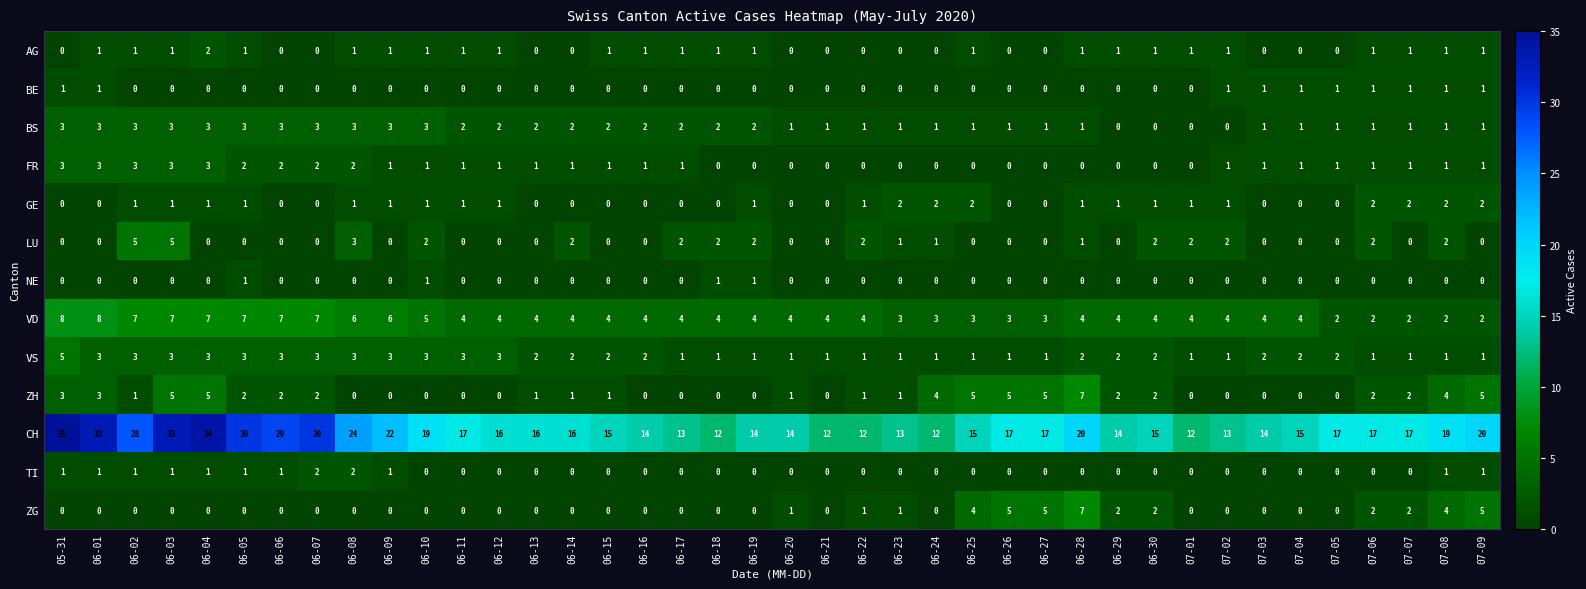

At which label is VD closest to 5?

06-10